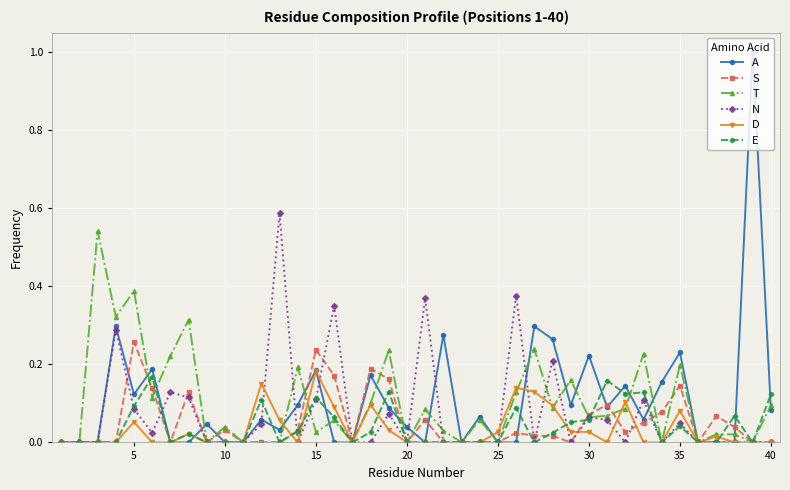

Which series has the largest range (max minus min)?

A